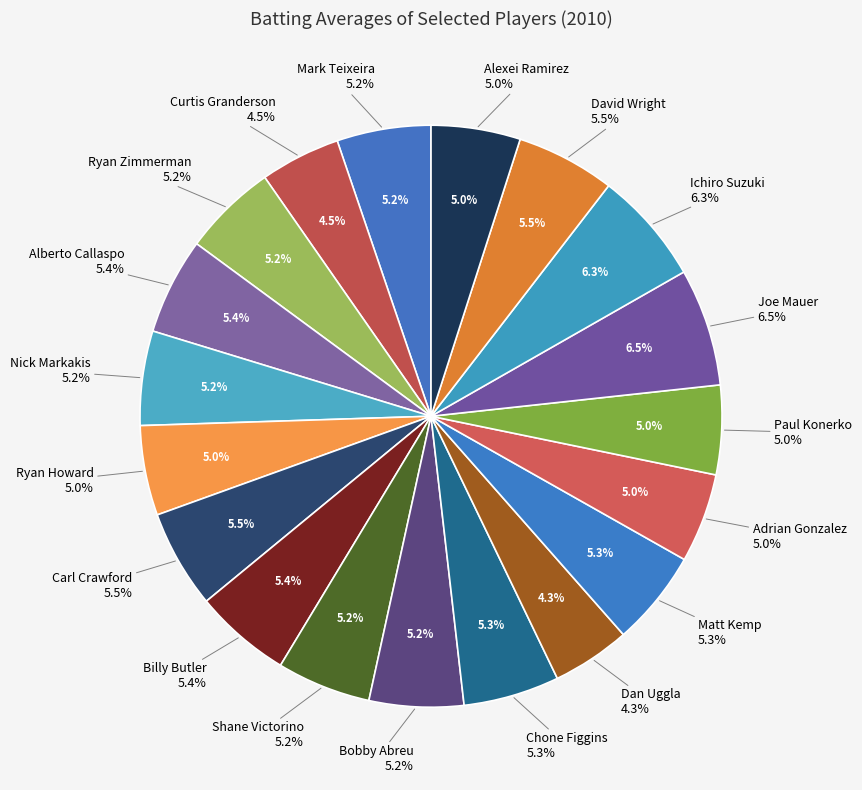

To the nearest percent, what percentage of the pie is Alberto Callaspo?

5%